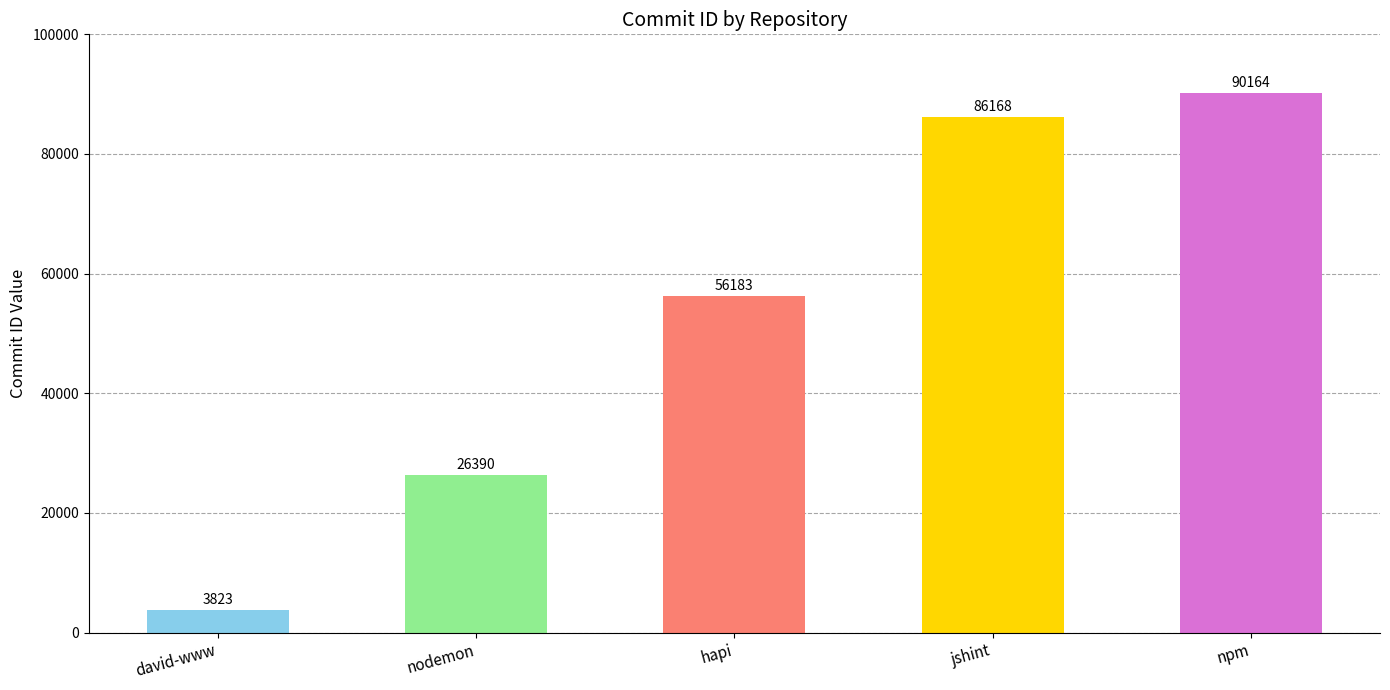

Between hapi and david-www, which is larger?

hapi